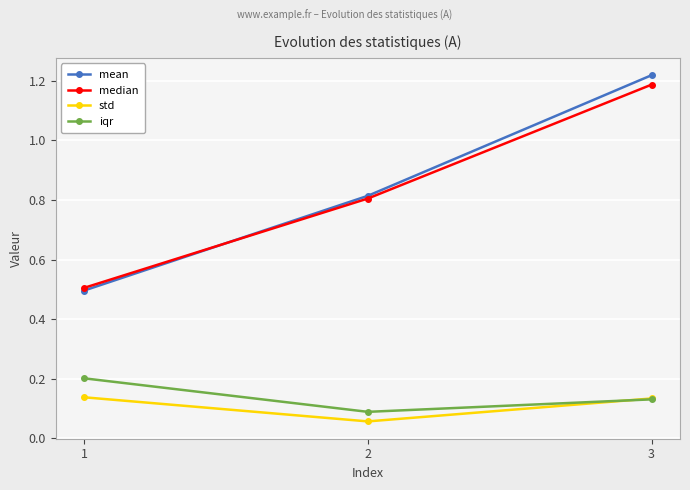

How many std values are between 0 and 1?

3